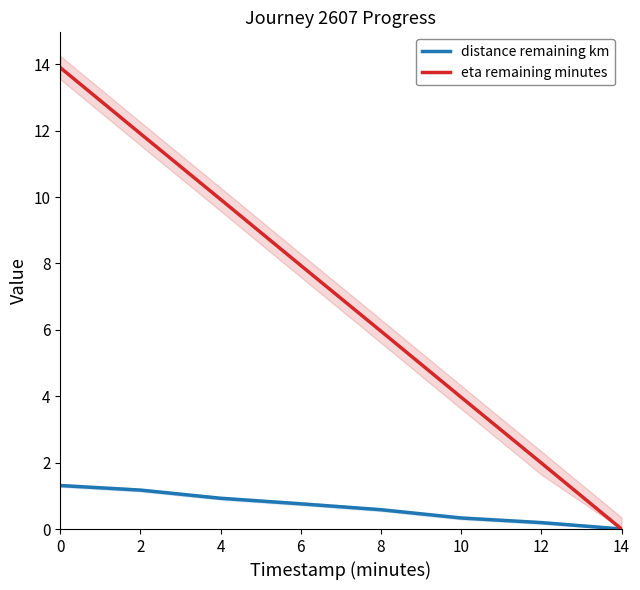

What are all the series names shown in the legend?

distance remaining km, eta remaining minutes